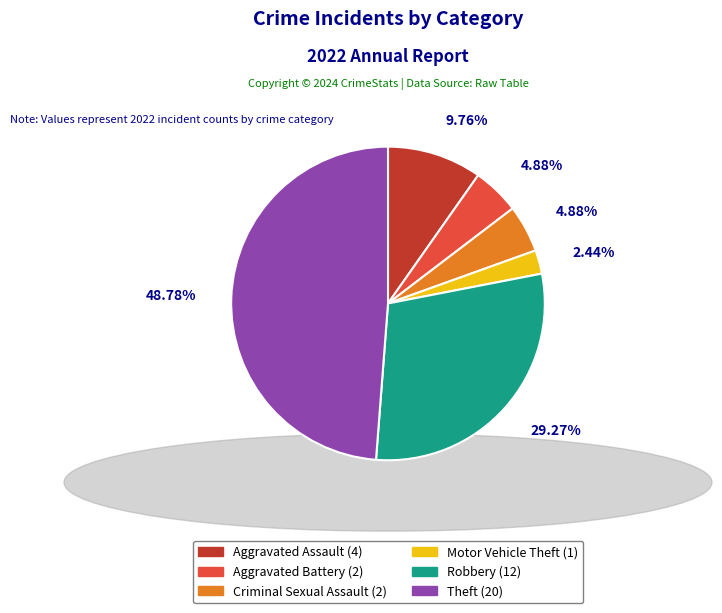

Is there a majority slice in this chart?

No